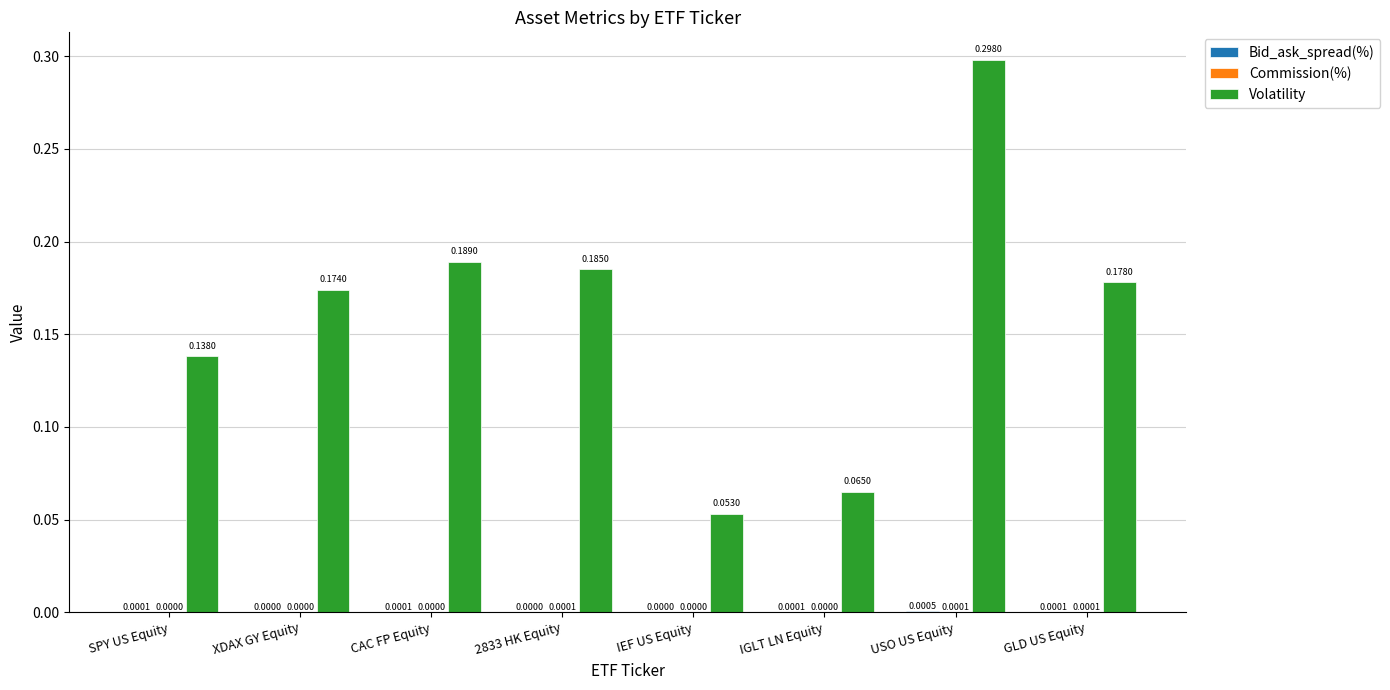

Count the number of data series in this chart.

3